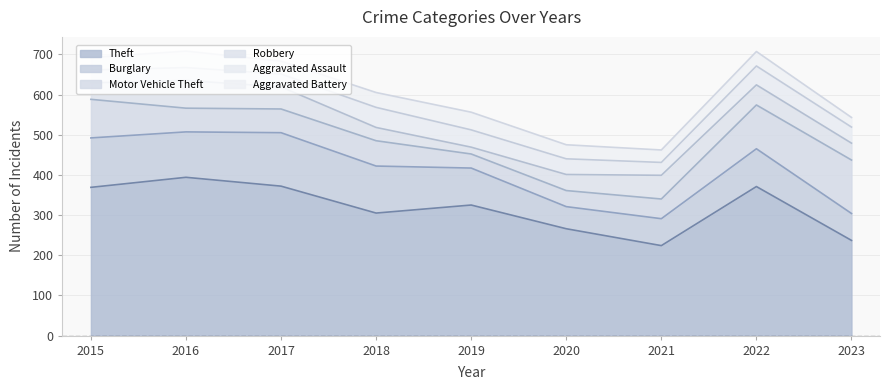

What is the smallest value displayed?

17